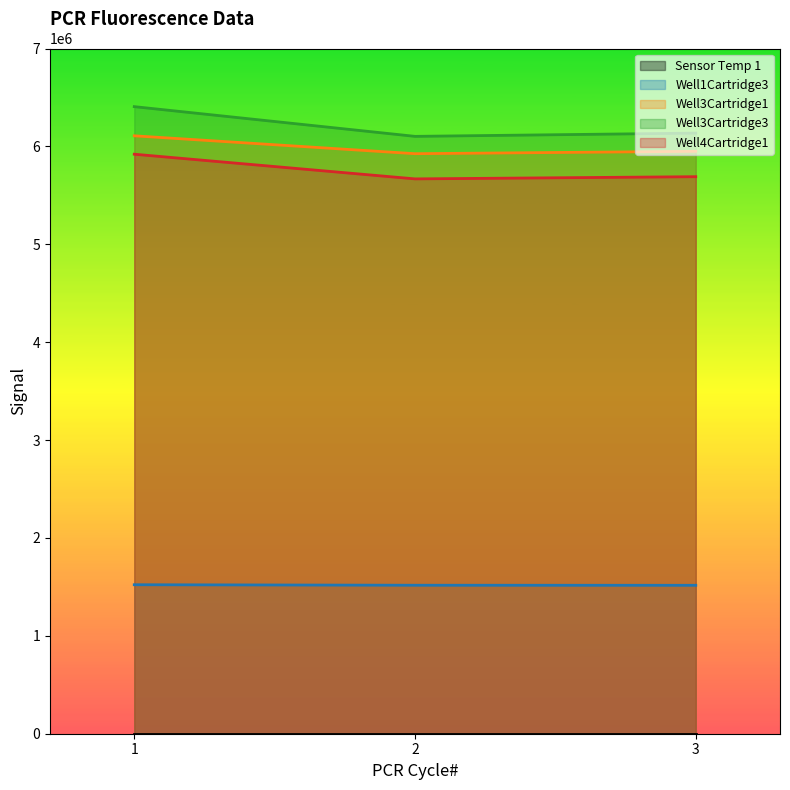

What are all the series names shown in the legend?

Sensor Temp 1, Well1Cartridge3, Well3Cartridge1, Well3Cartridge3, Well4Cartridge1